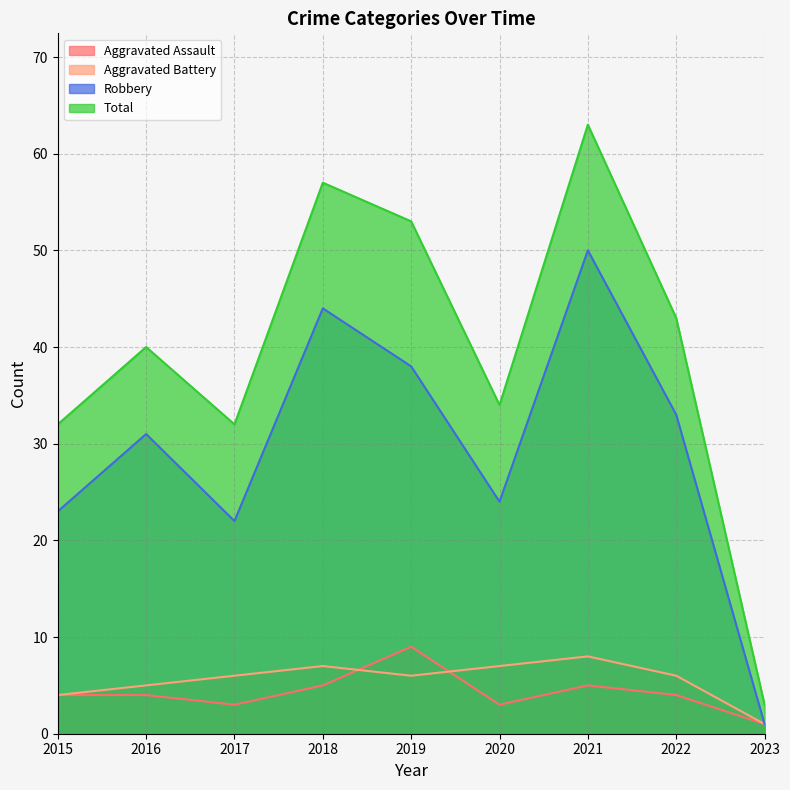

How many interior local peaks does the Robbery series have?

3